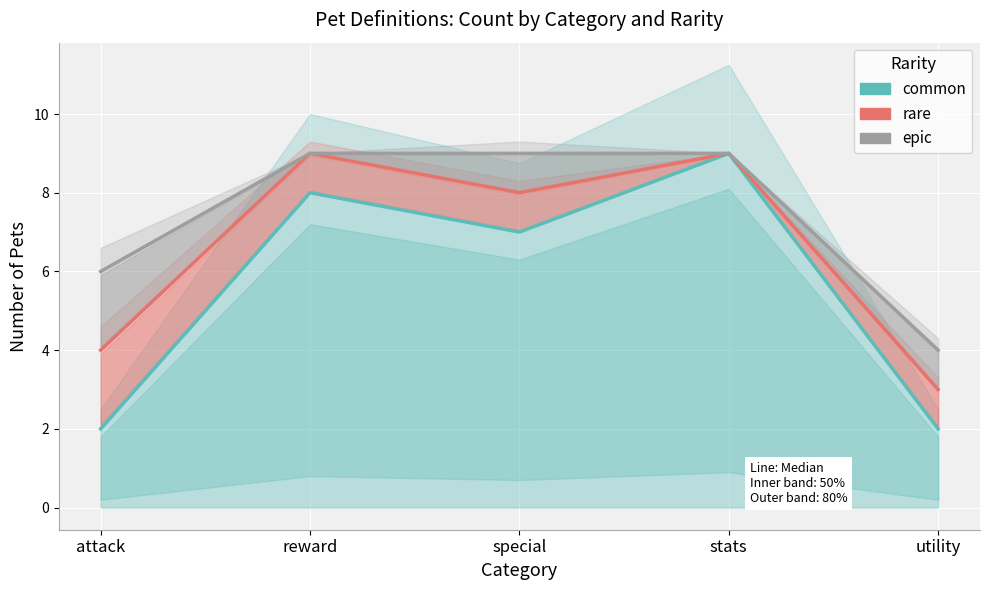

What is the maximum value shown in the chart?

9